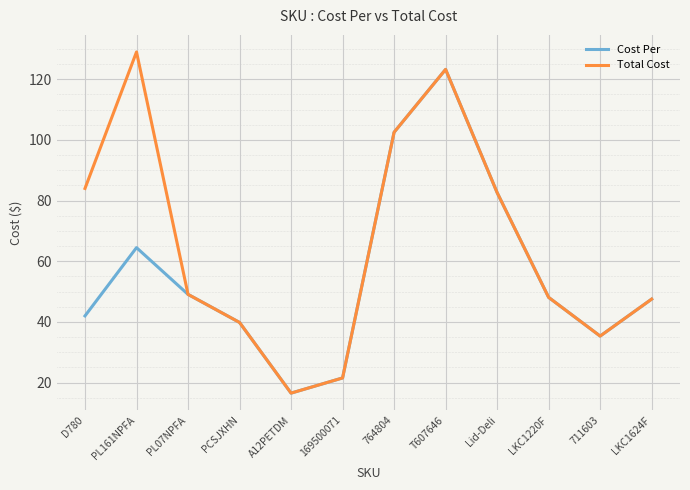

What are all the series names shown in the legend?

Cost Per, Total Cost